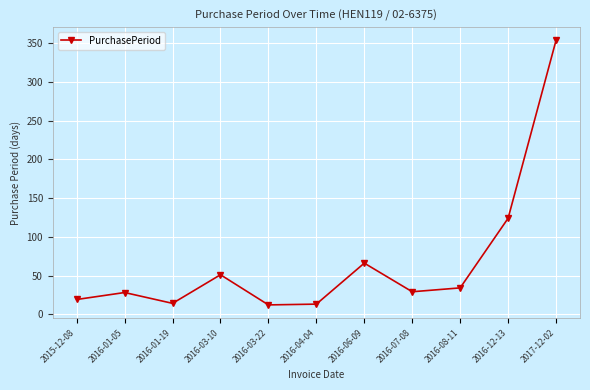

Approximately how many times larger is the value at 2016-12-13 compared to 2015-12-08?

6.5